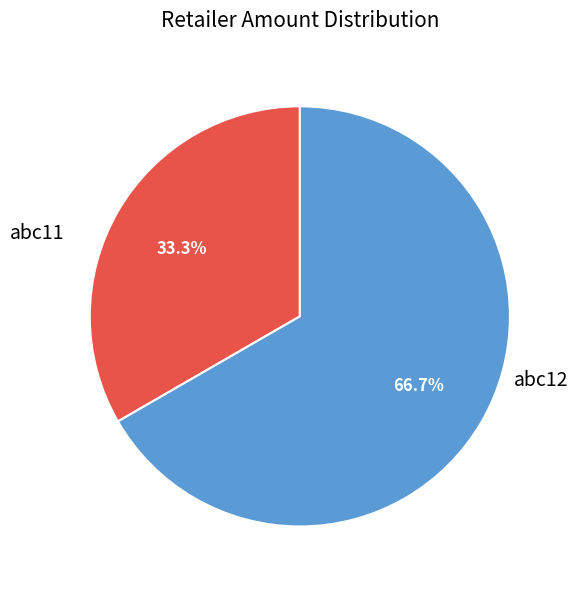

How many slices are in this pie chart?

2